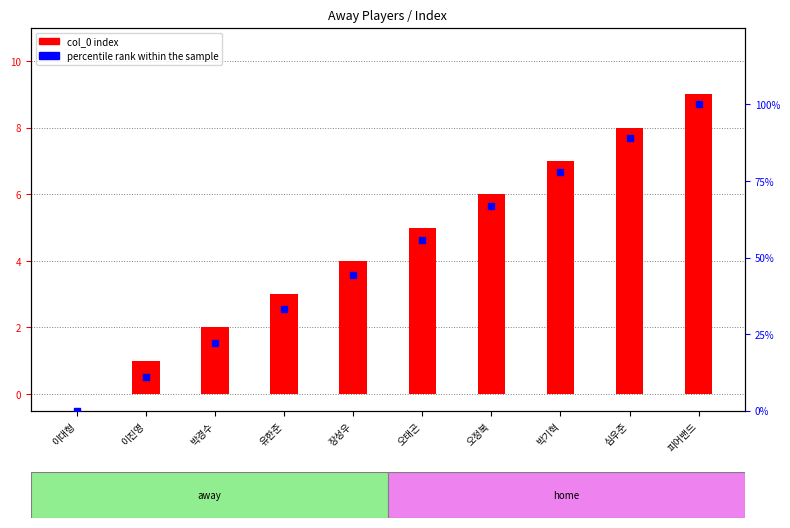

Which has a higher value, 이대형 or 오태곤?

오태곤